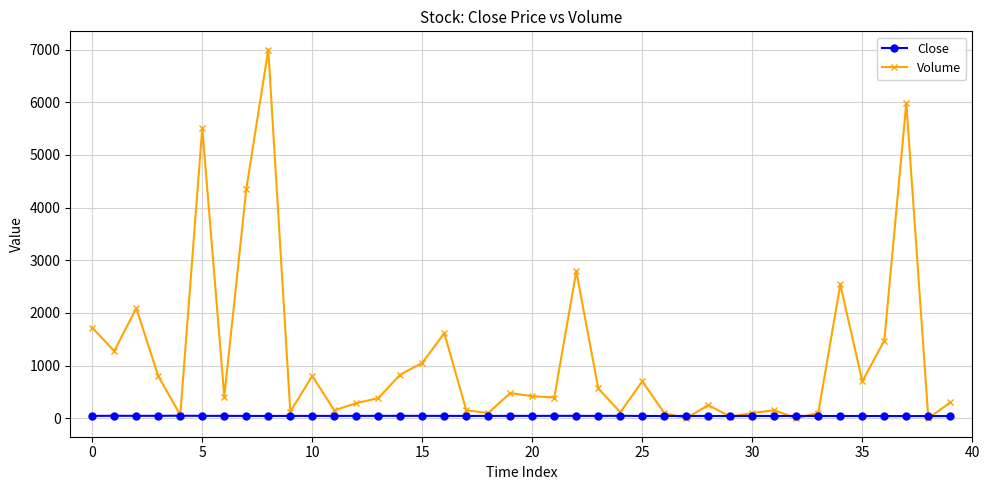

What is the maximum value for Volume?

6997.0